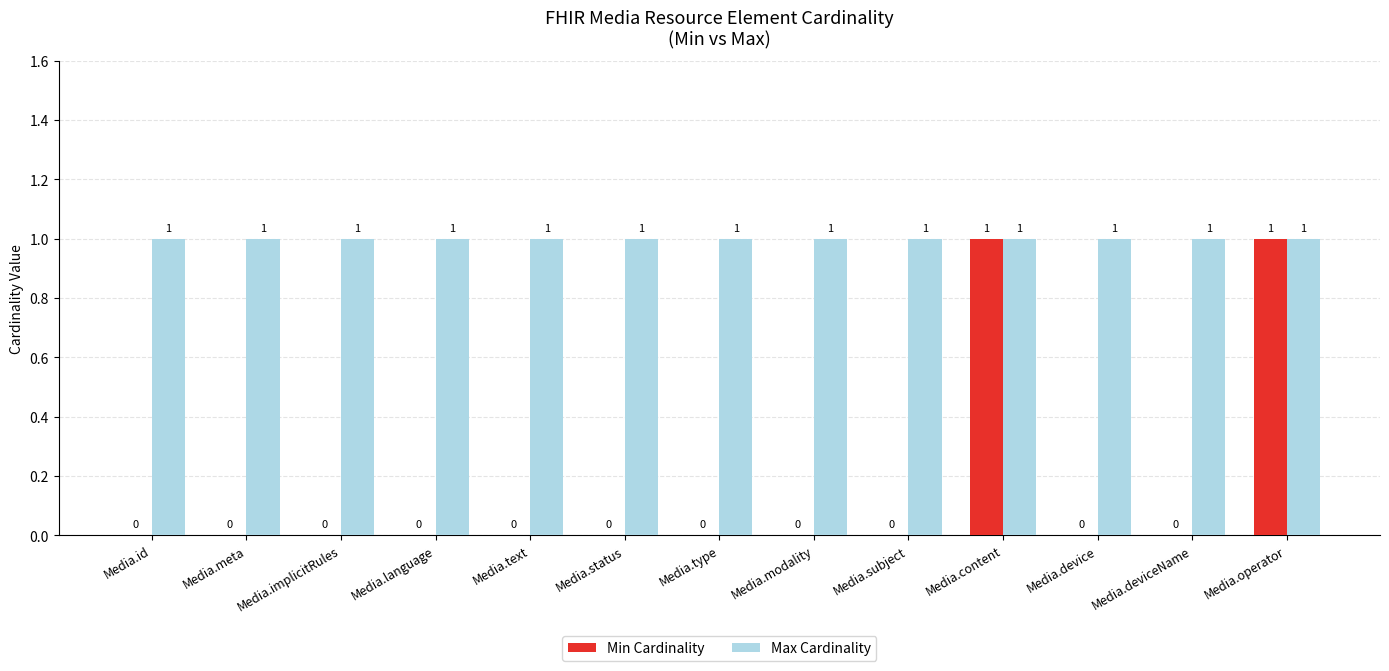

What is the sum of all Max Cardinality values?

13